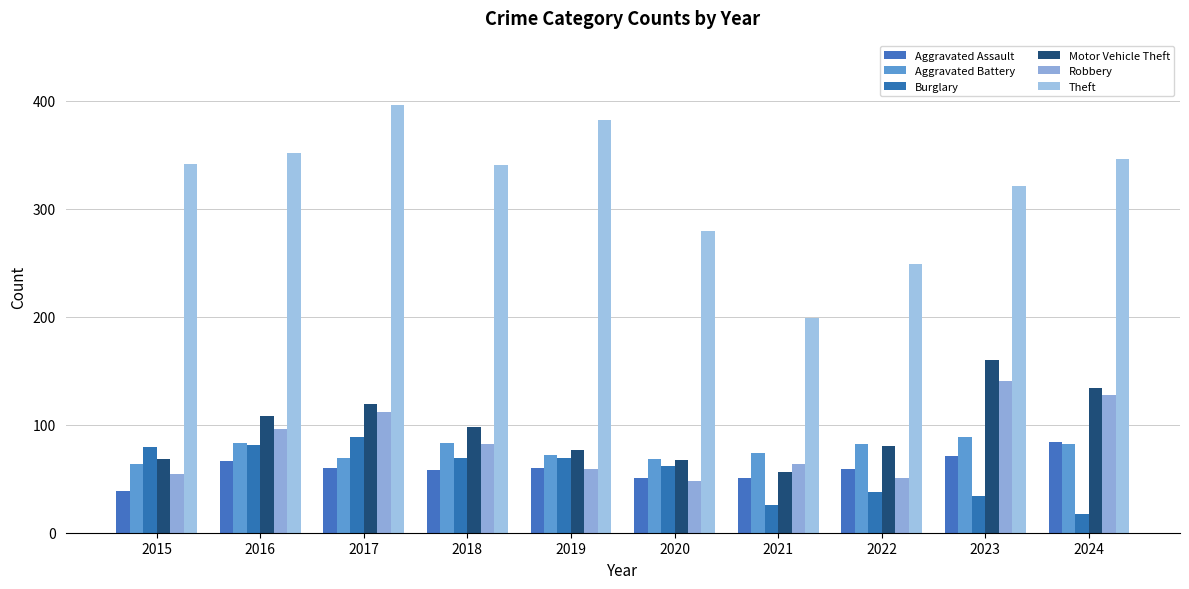

What is the spread (max minus min) of values at 2020?

231